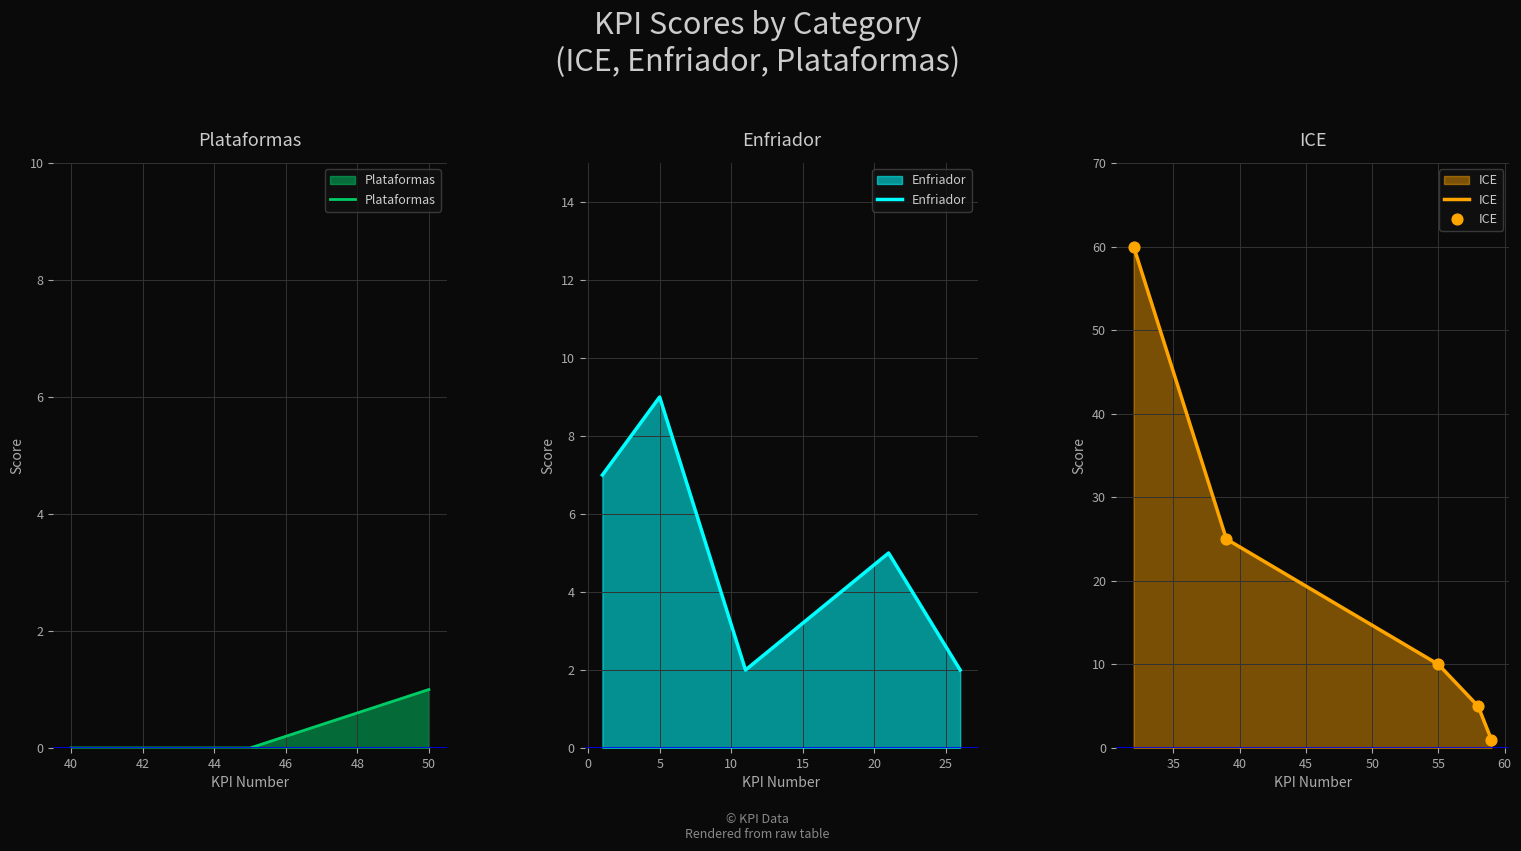

Which series has the largest total across all categories?

ICE